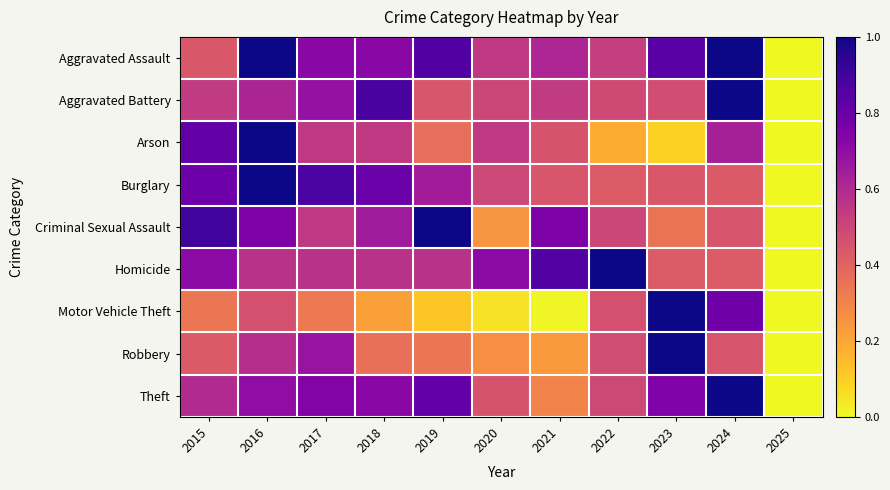

List the series in order of their peak value, lowest first.

Homicide, Arson, Criminal Sexual Assault, Aggravated Assault, Aggravated Battery, Burglary, Robbery, Motor Vehicle Theft, Theft